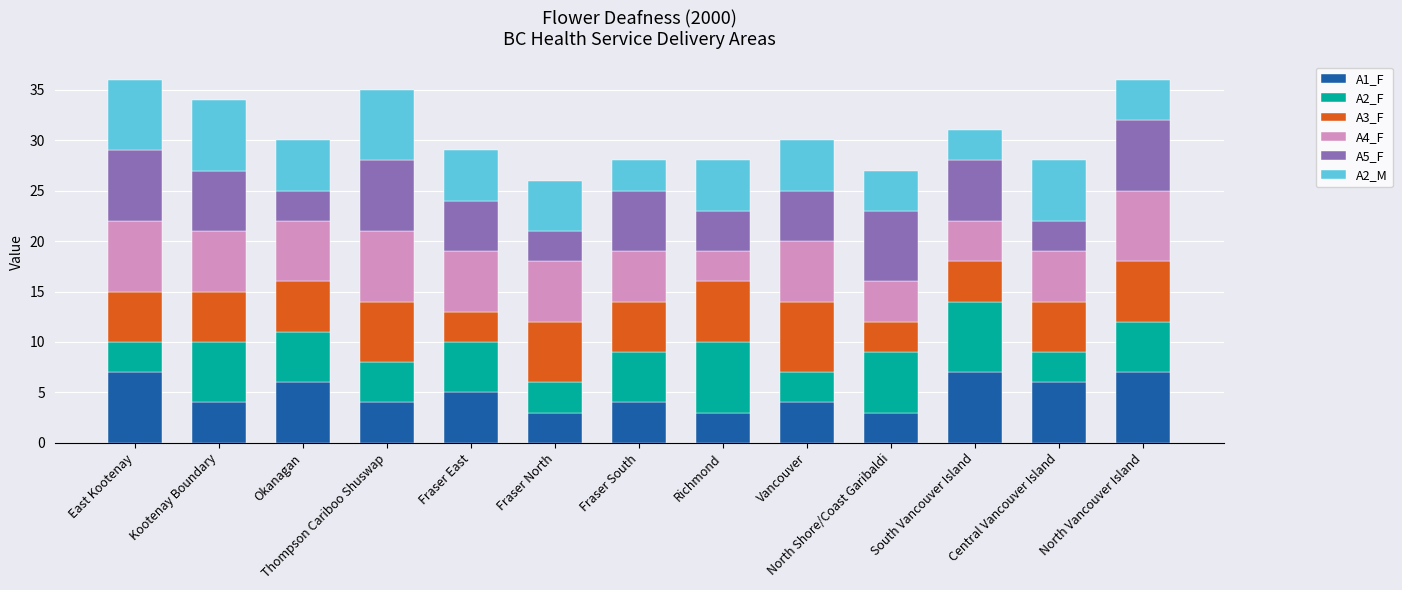

What is the maximum value for A1_F?

7